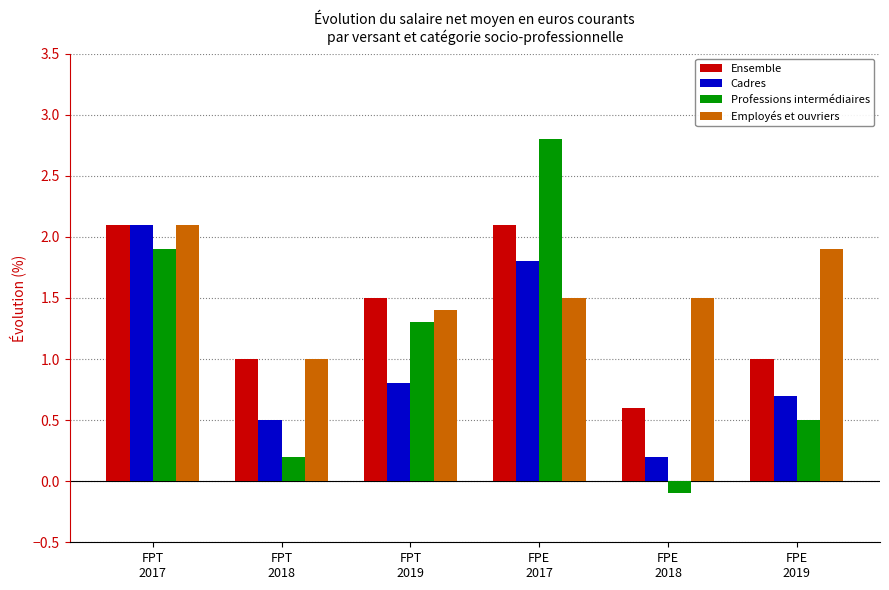

Reading left to right, list all the values displayed in this chart.

Ensemble: 2.1	1.0	1.5	2.1	0.6	1.0
Cadres: 2.1	0.5	0.8	1.8	0.2	0.7
Professions intermédiaires: 1.9	0.2	1.3	2.8	-0.1	0.5
Employés et ouvriers: 2.1	1.0	1.4	1.5	1.5	1.9